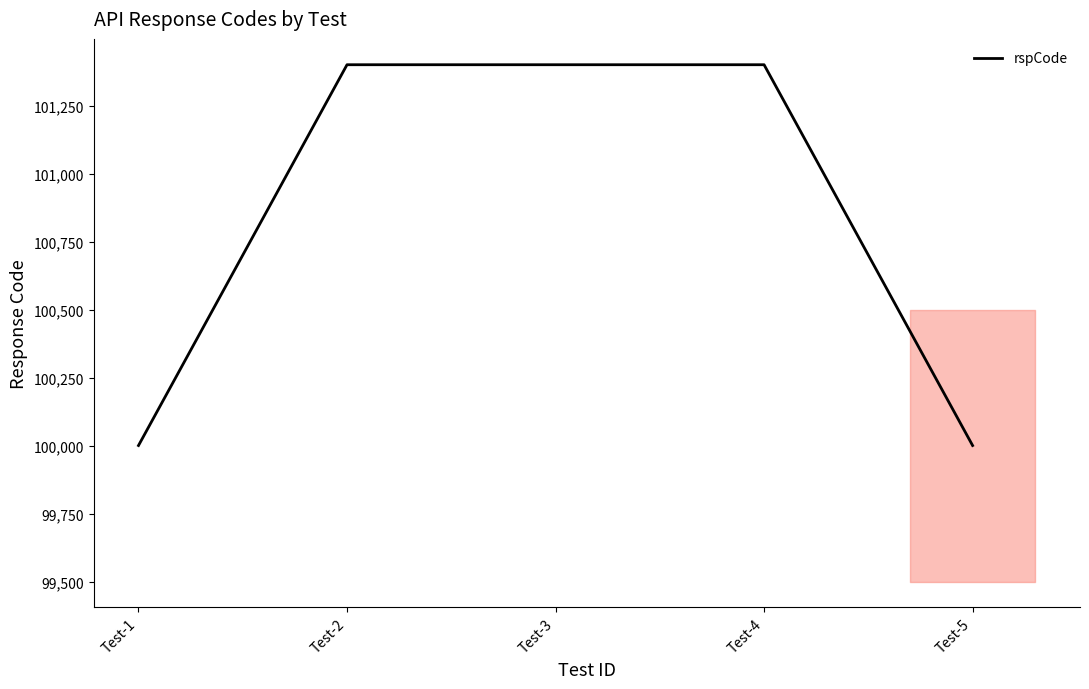

How many categories are shown in the chart?

5